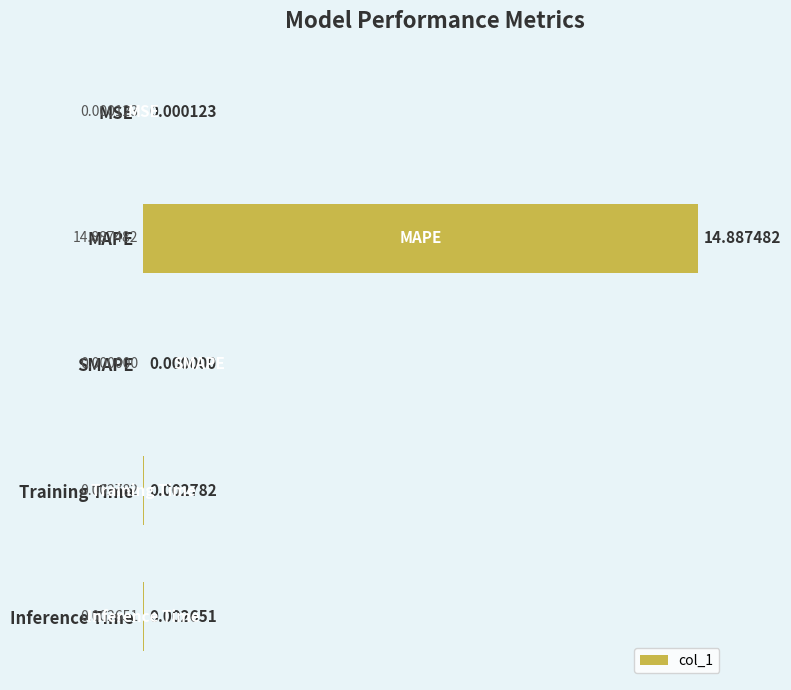

What is the sum of all values?

14.9